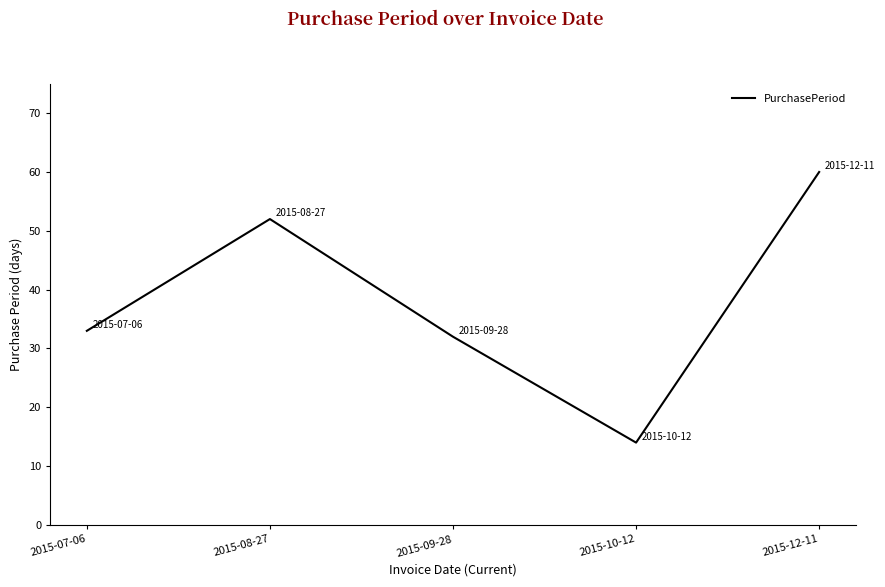

Read the value at 2015-09-28, to the nearest 10.

30